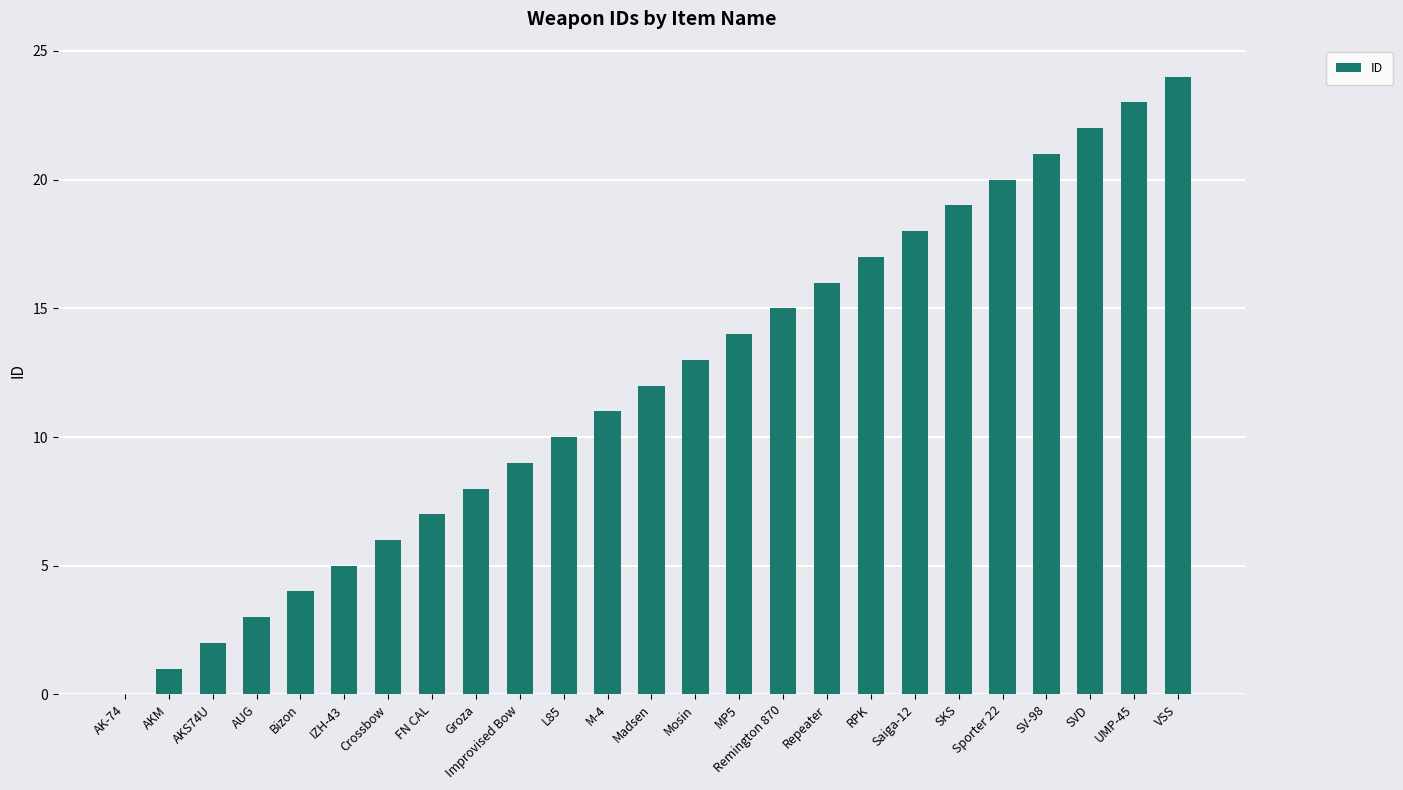

What is the maximum value shown in the chart?

24